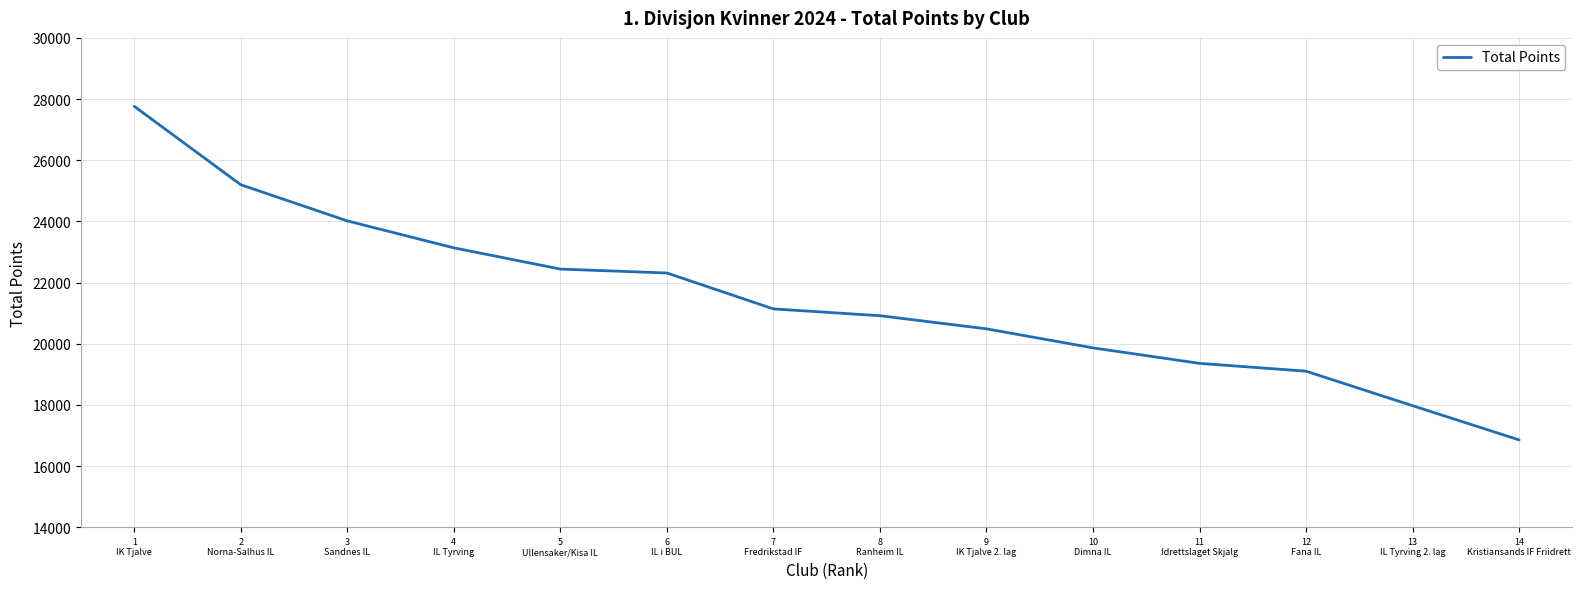

The chart shows a value of 4257 at 7
Fredrikstad IF. True or false?

False